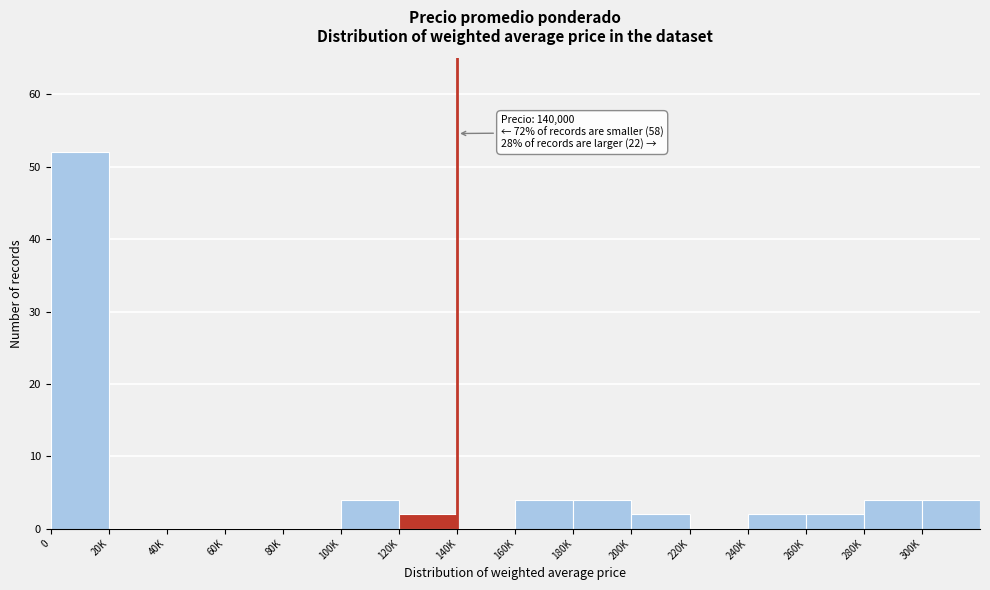

Reading left to right, what are all the values shown in this chart?

0=52	20K=0	40K=0	60K=0	80K=0	100K=4	120K=2	140K=0	160K=4	180K=4	200K=2	220K=0	240K=2	260K=2	280K=4	300K=4